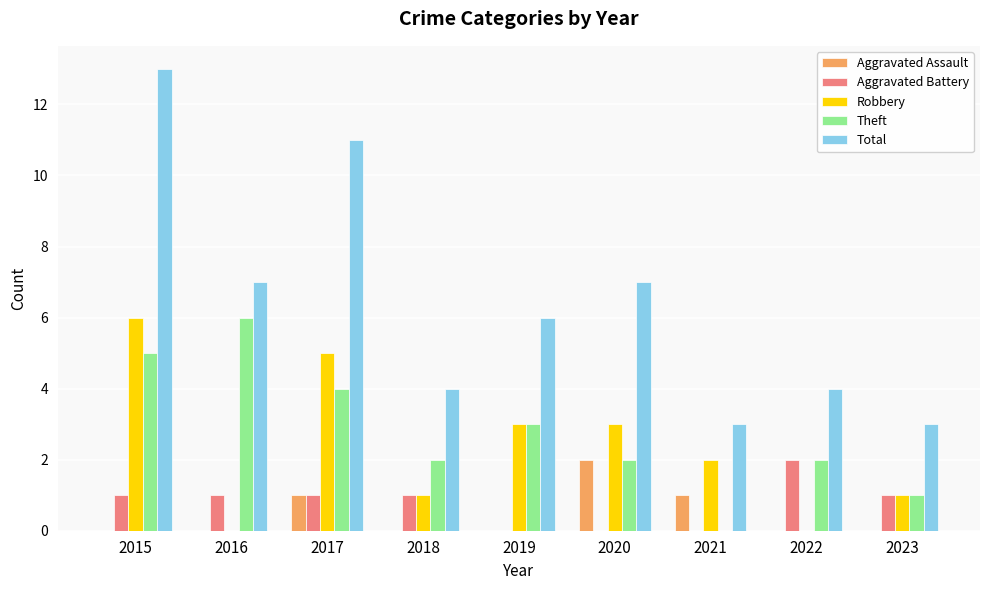

Reading left to right, transcribe all the data shown in this chart.

Aggravated Assault: 2015=0	2016=0	2017=1	2018=0	2019=0	2020=2	2021=1	2022=0	2023=0
Aggravated Battery: 2015=1	2016=1	2017=1	2018=1	2019=0	2020=0	2021=0	2022=2	2023=1
Robbery: 2015=6	2016=0	2017=5	2018=1	2019=3	2020=3	2021=2	2022=0	2023=1
Theft: 2015=5	2016=6	2017=4	2018=2	2019=3	2020=2	2021=0	2022=2	2023=1
Total: 2015=13	2016=7	2017=11	2018=4	2019=6	2020=7	2021=3	2022=4	2023=3